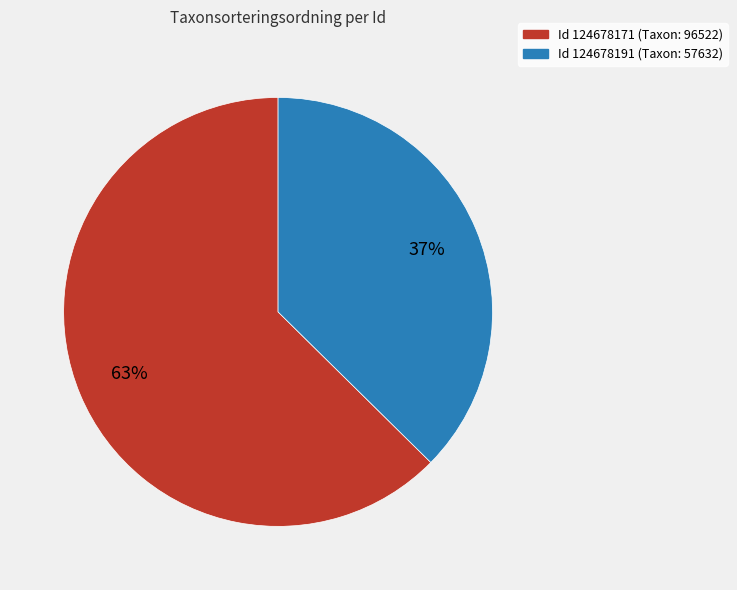

Does any single category account for the majority?

Yes